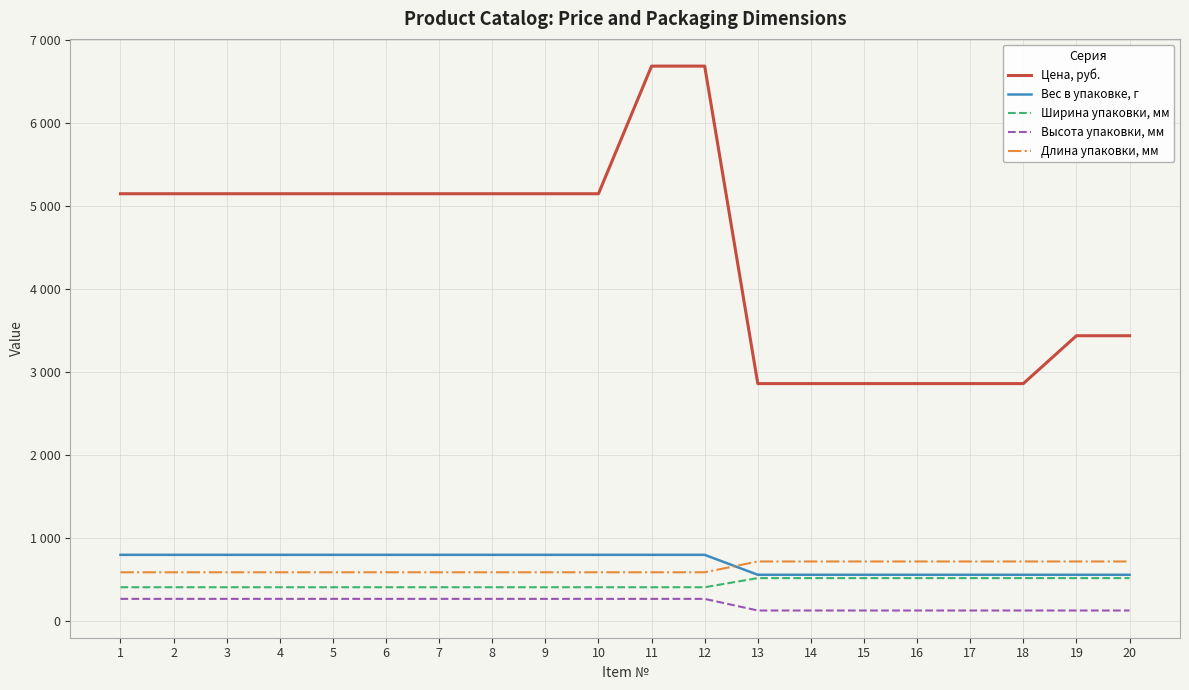

True or false: Ширина упаковки, мм has more than 1 interior local peaks.

False